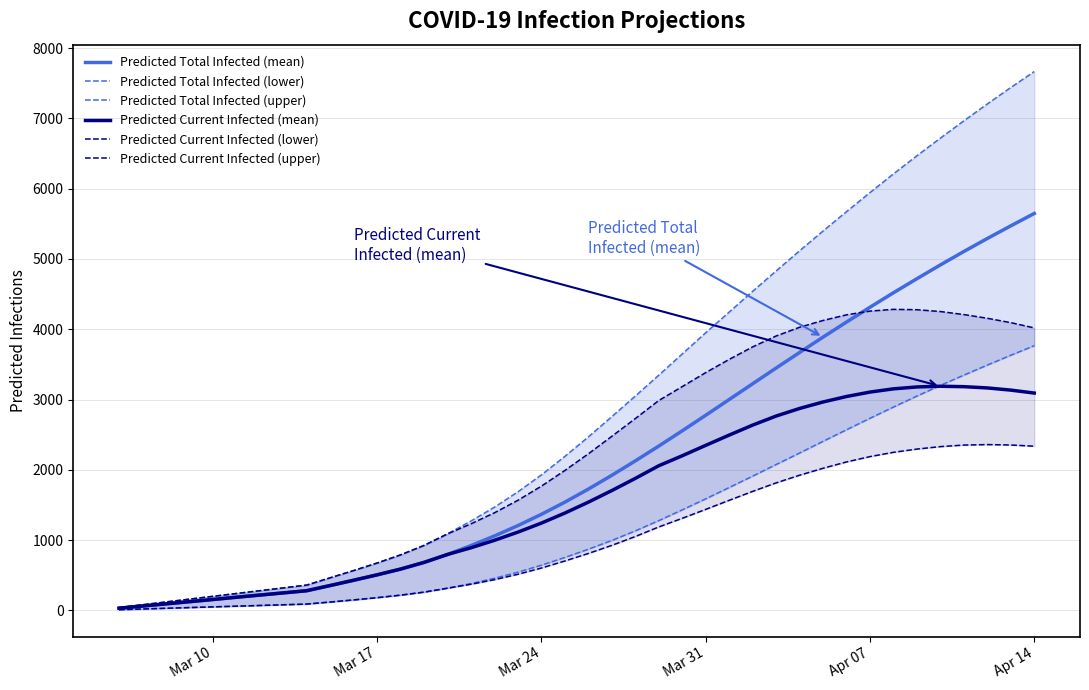

What is the highest value of the Predicted Current Infected (mean) series?

3189